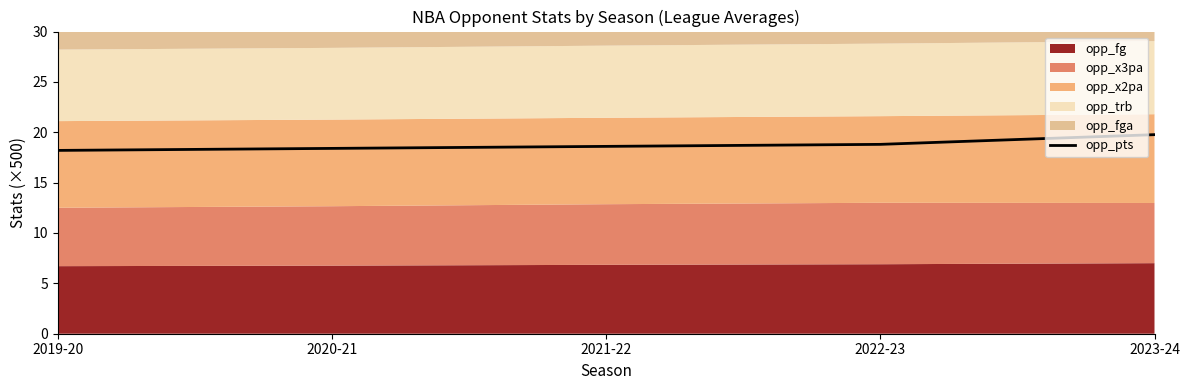

What is the value of the 2nd point from the left?

18.4